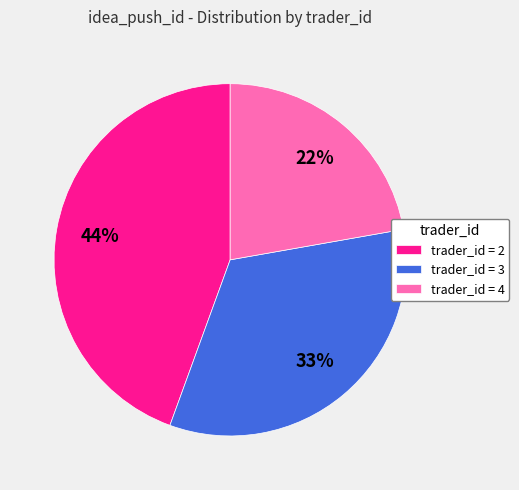

Which category has the biggest portion of the pie?

trader_id = 2